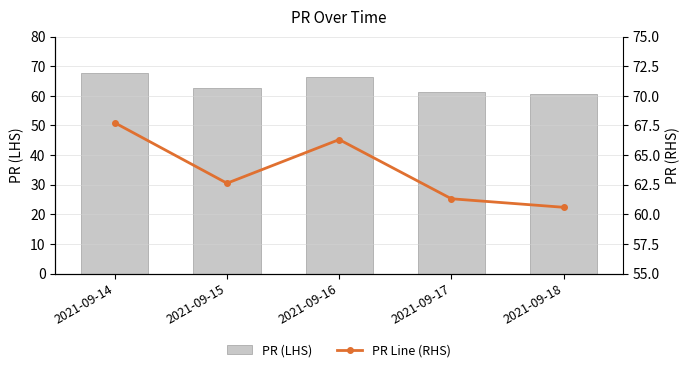

What is the value of the PR (LHS) bar at the 2nd from the left?

62.6